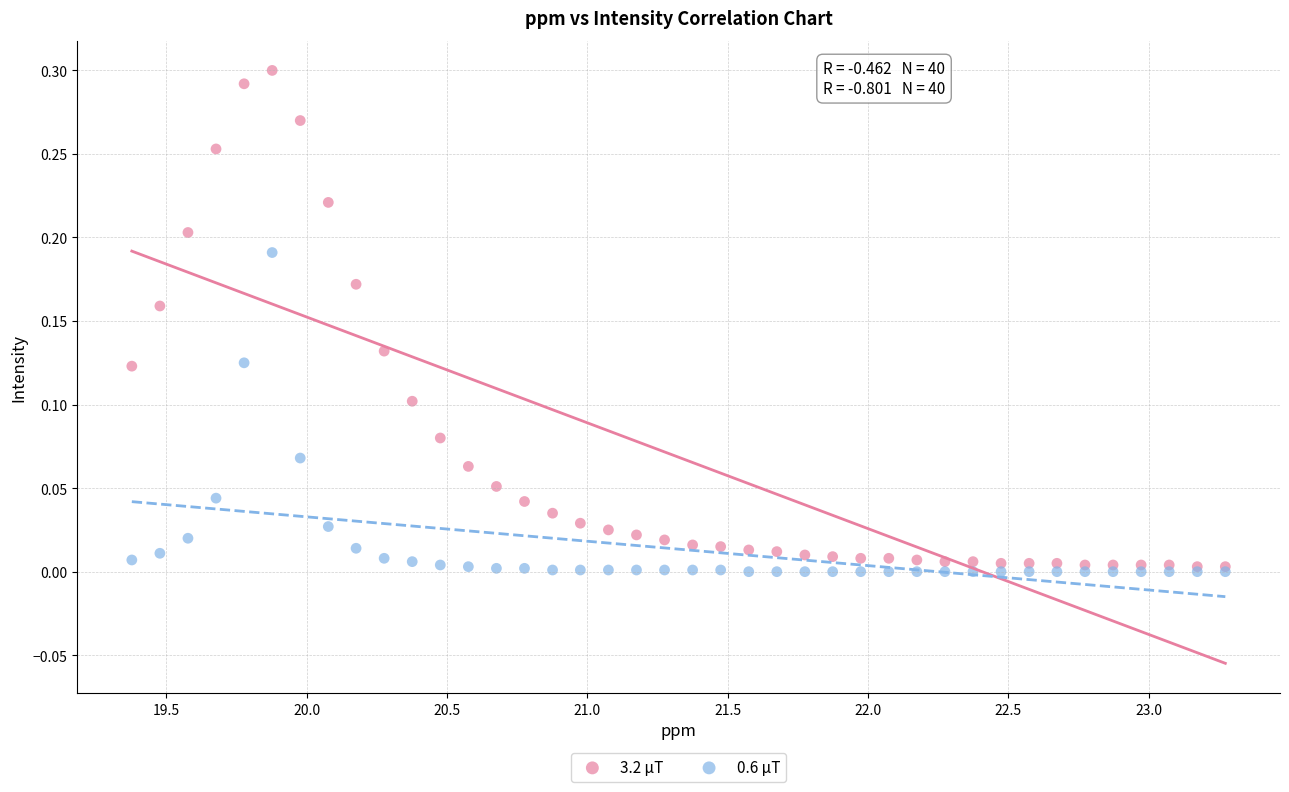

Which series has the widest spread of Y values?

3.2 μT